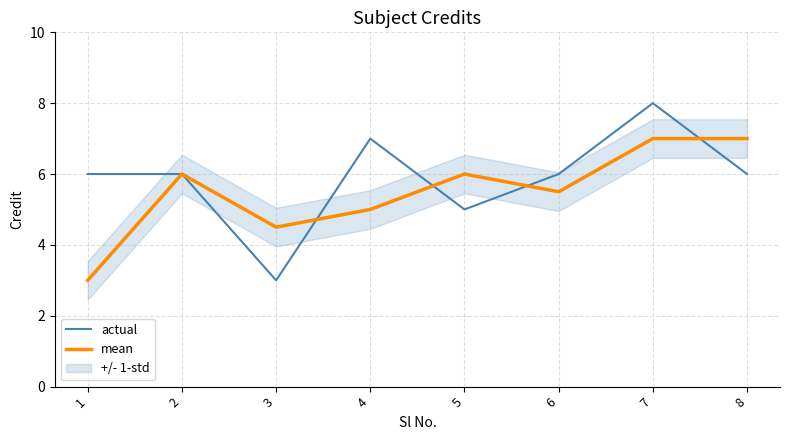

Is it true that actual equals 6.0 at 2?

True